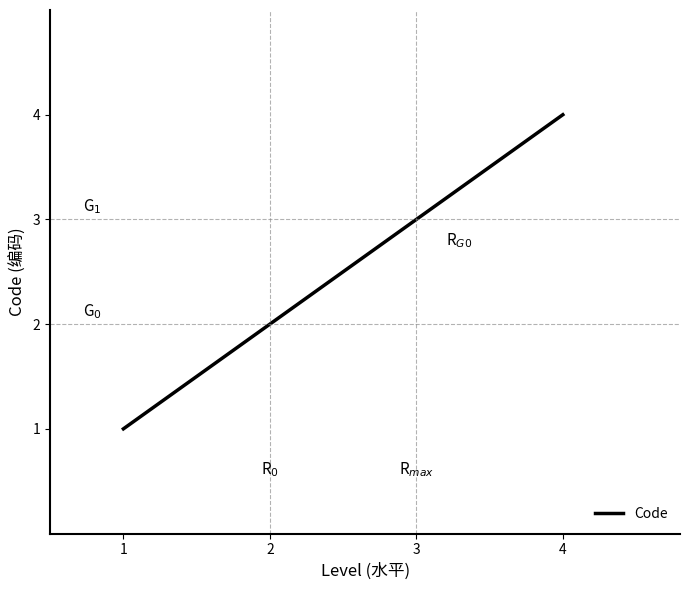

Approximately how many times larger is the value at 3 compared to 2?

1.5